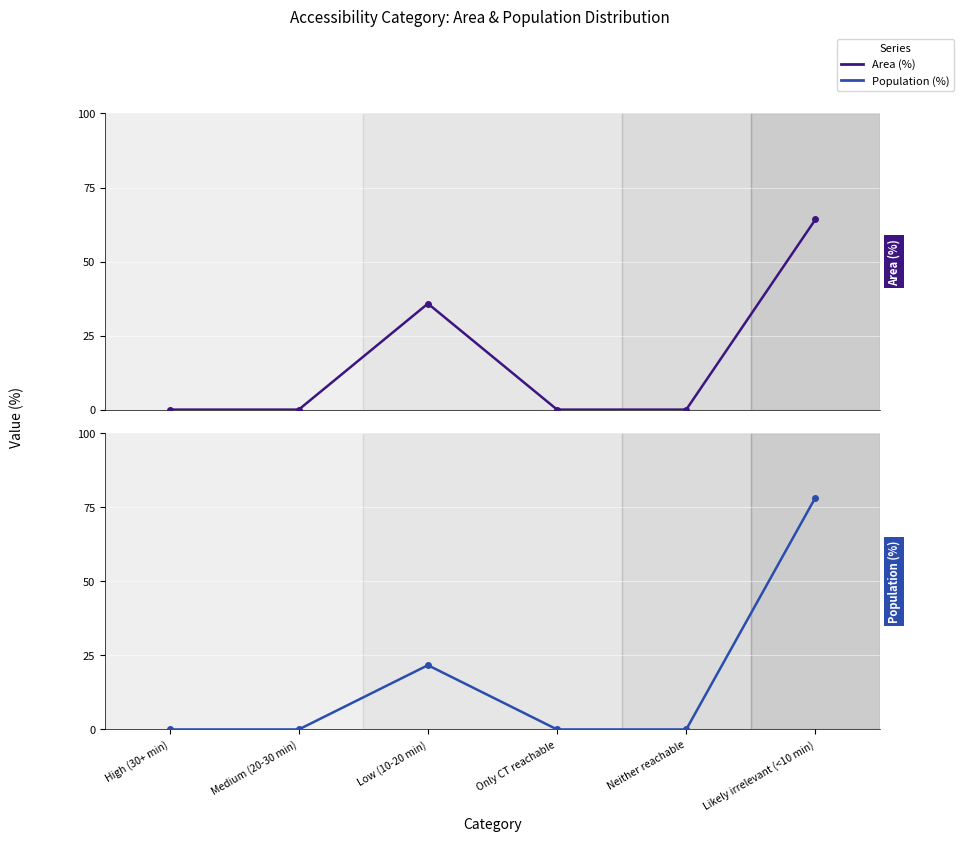

The Population (%) series shows 36.4 at Only CT reachable. True or false?

False